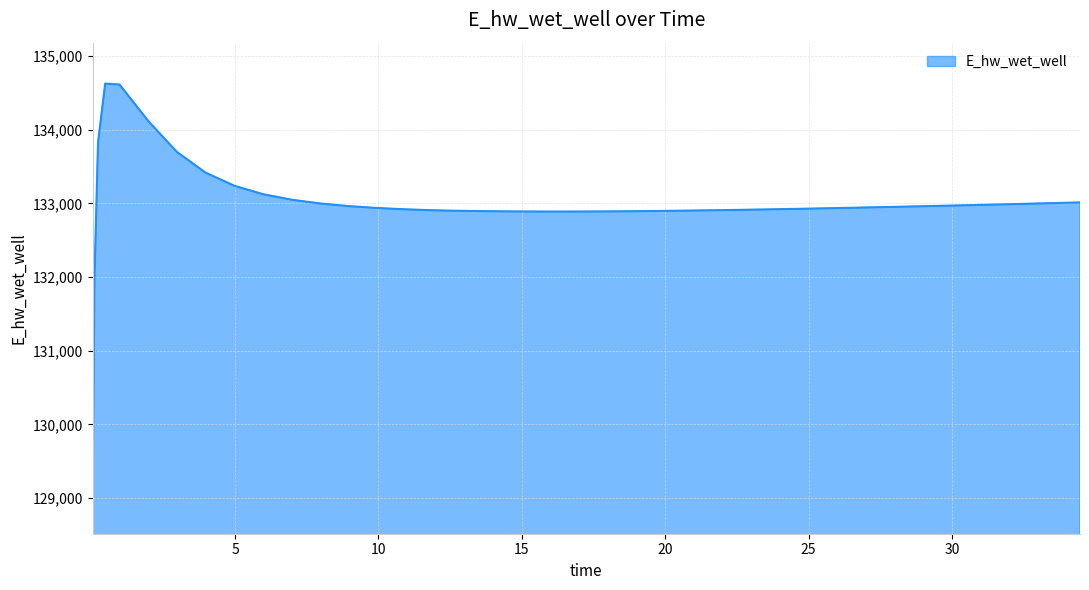

What is the minimum value shown in the chart?

129070.3